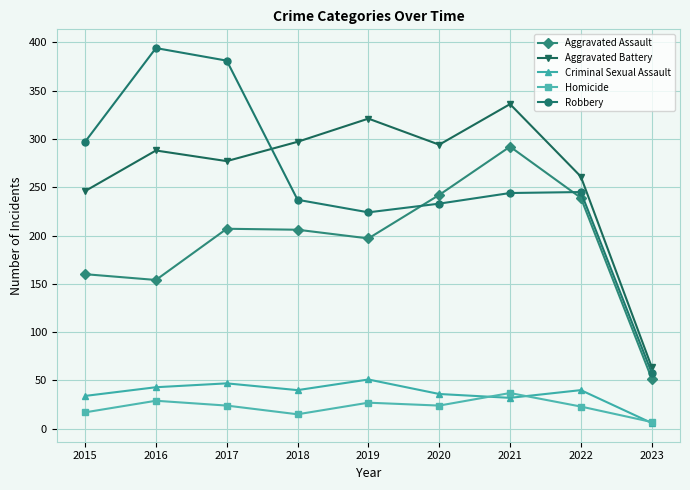

True or false: Aggravated Battery and Homicide intersect in this chart.

False